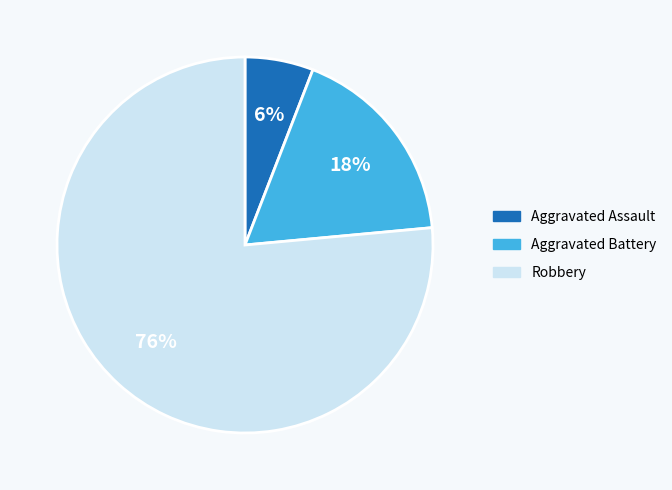

Is the sum of Aggravated Assault and Robbery greater than half?

Yes